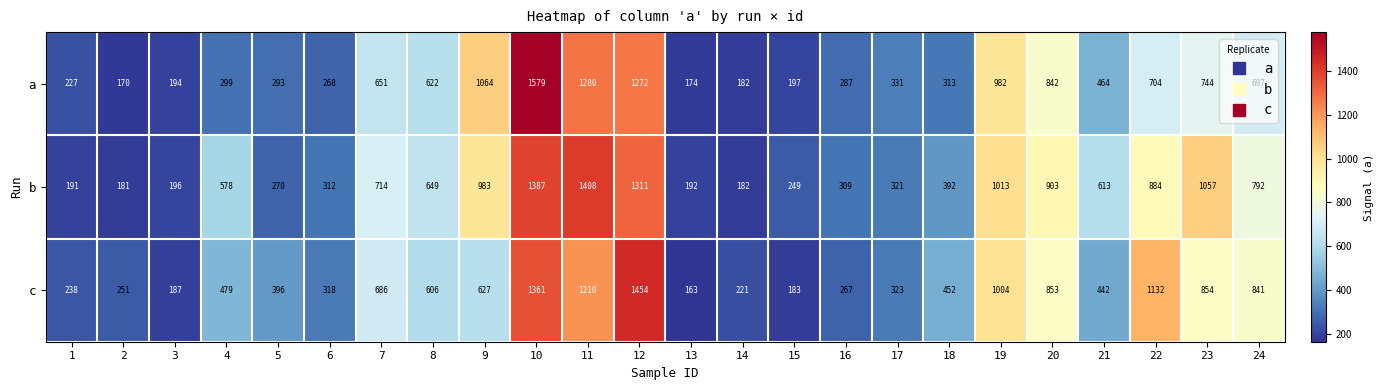

The value of b at 24 is 246. True or false?

False